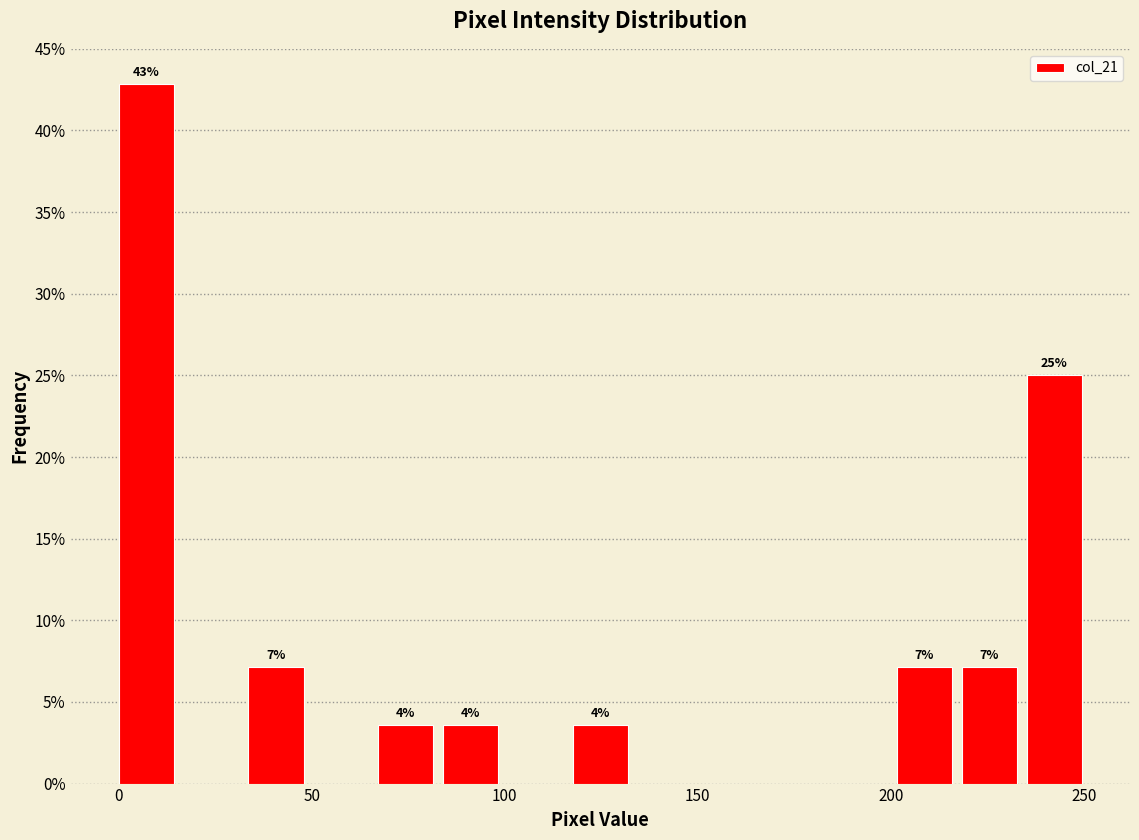

Around what value on the x-axis is the tallest bar? Give the approximate position of its centre, as read against the axis.

5